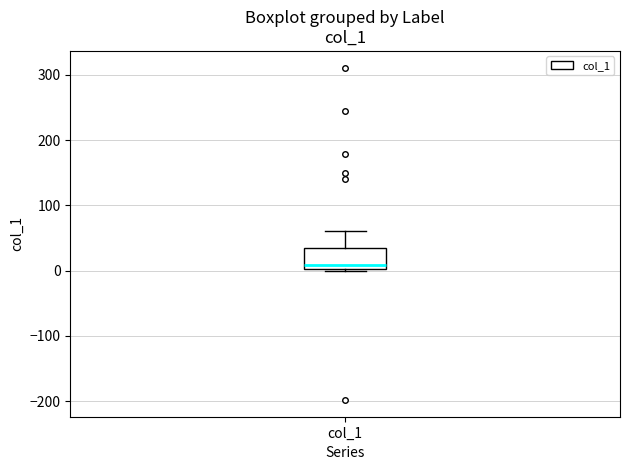

Read this box plot against the y-axis: the position of the median line, the range covered by the box, and the ends of both whiskers. The values are not printed on the chart, so give them approximately, as read against the axis.

median 10, box 0 to 30, whiskers 0 to 60